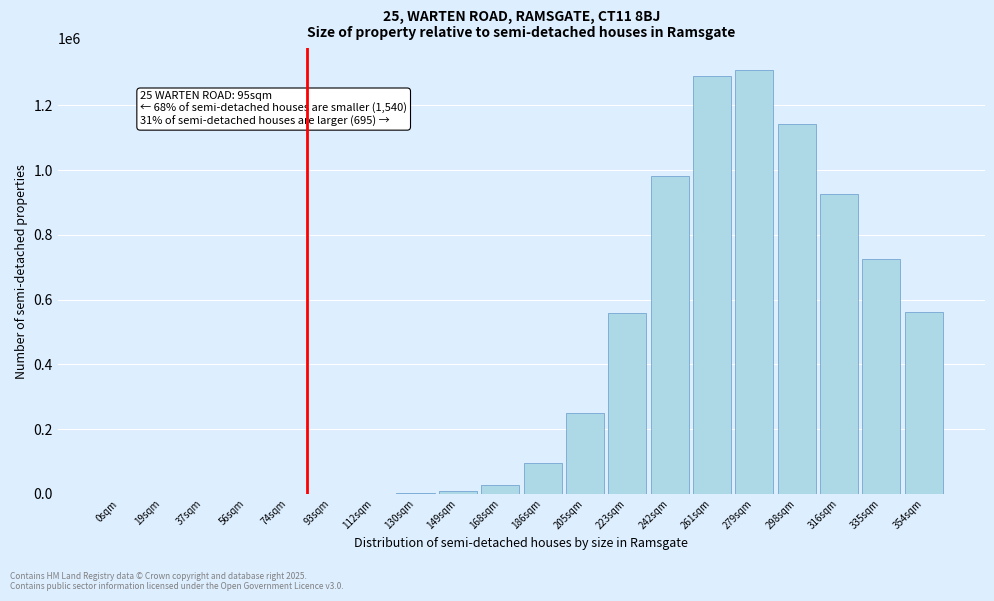

What is the ratio of the value at 223sqm to the value at 205sqm?

2.2